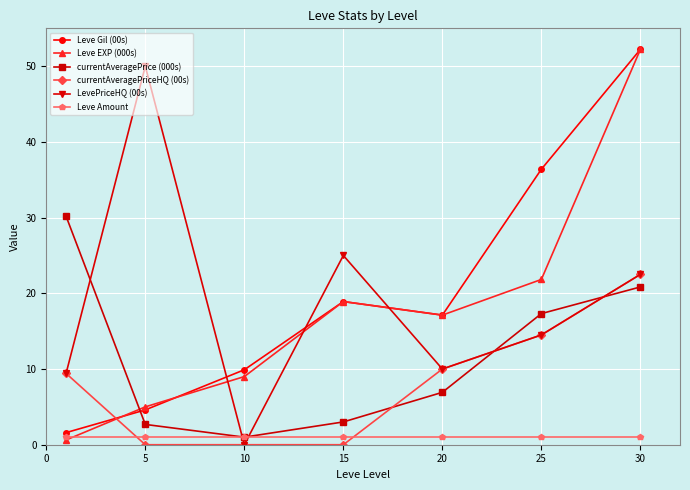

What is the value of the LevePriceHQ (00s) point at the 1st from the left?

9.4